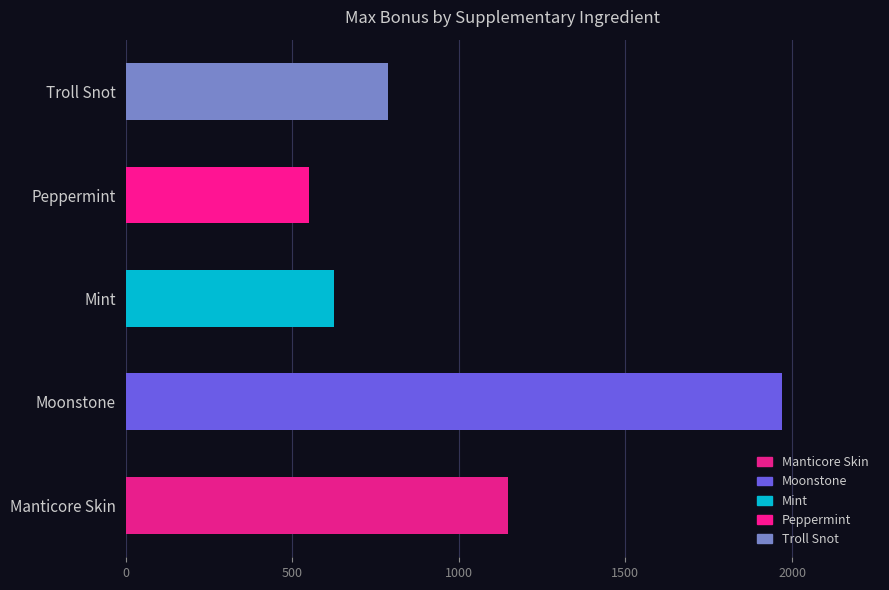

What is the average value?

1015.9